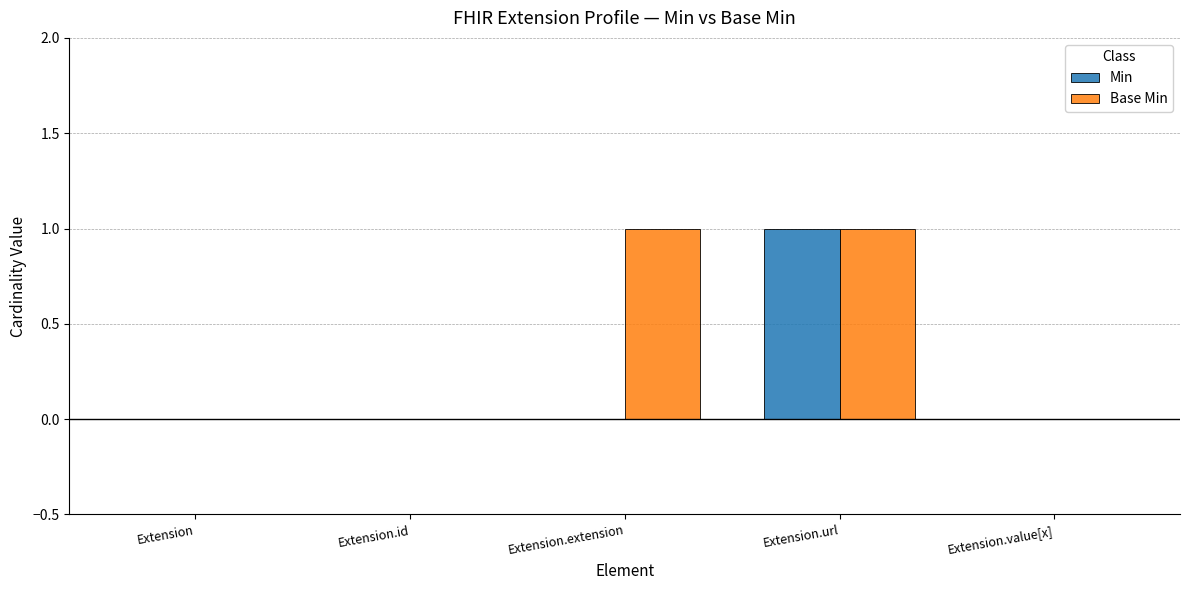

Which series changed the most between Extension and Extension.extension?

Base Min